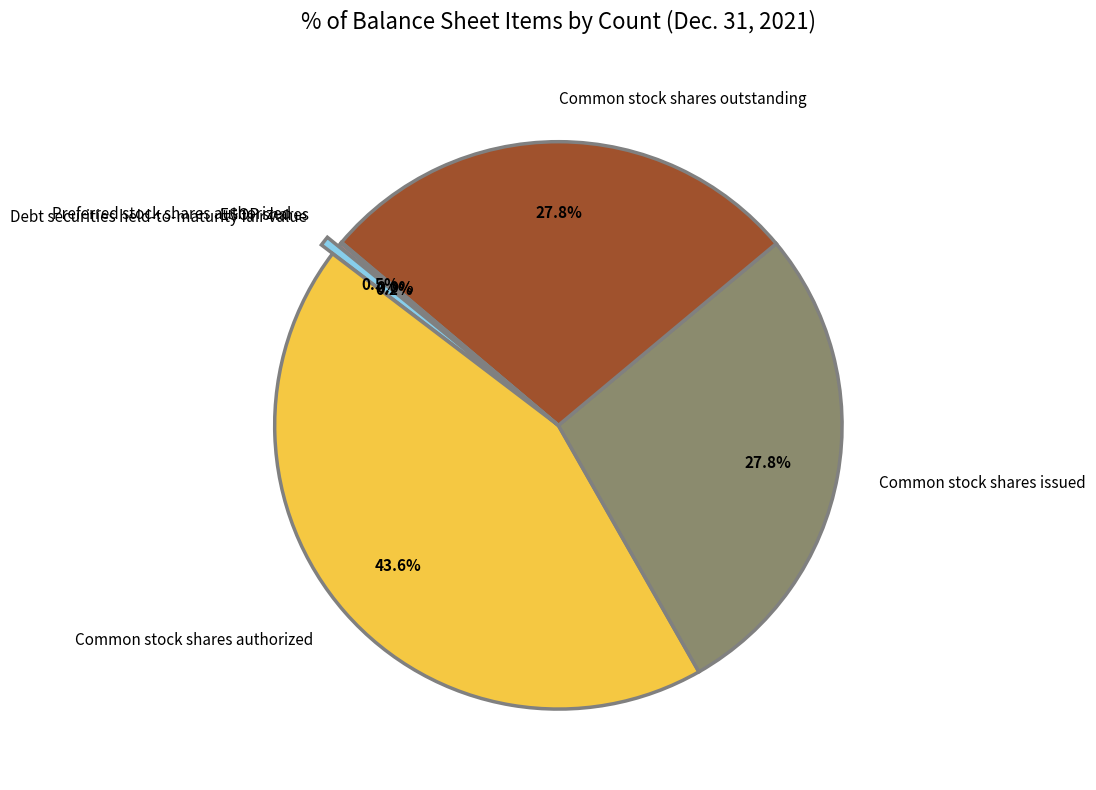

To the nearest percent, what is the average slice percentage?

17%